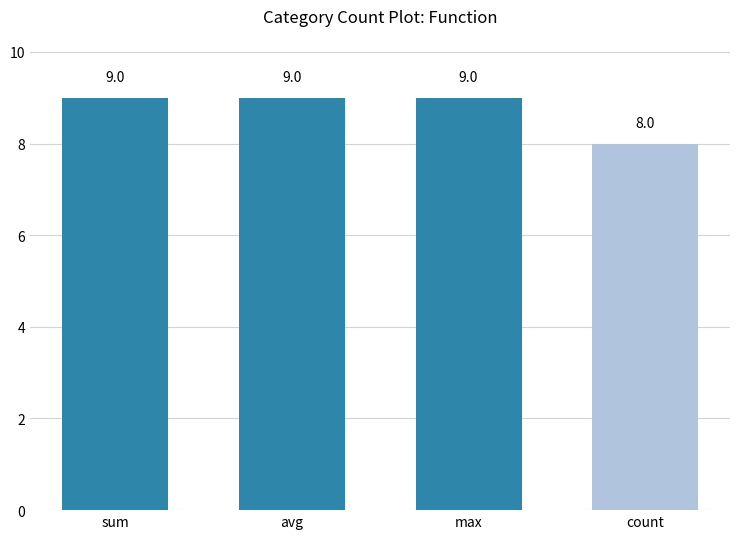

What is the label of the 3rd bar from the right?

avg